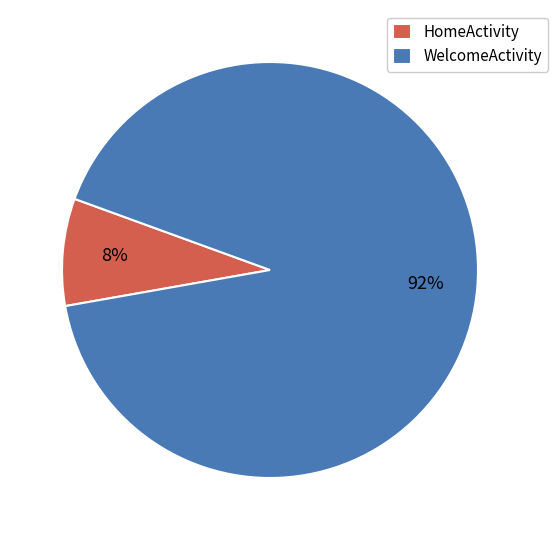

Count the number of slices in the pie.

2